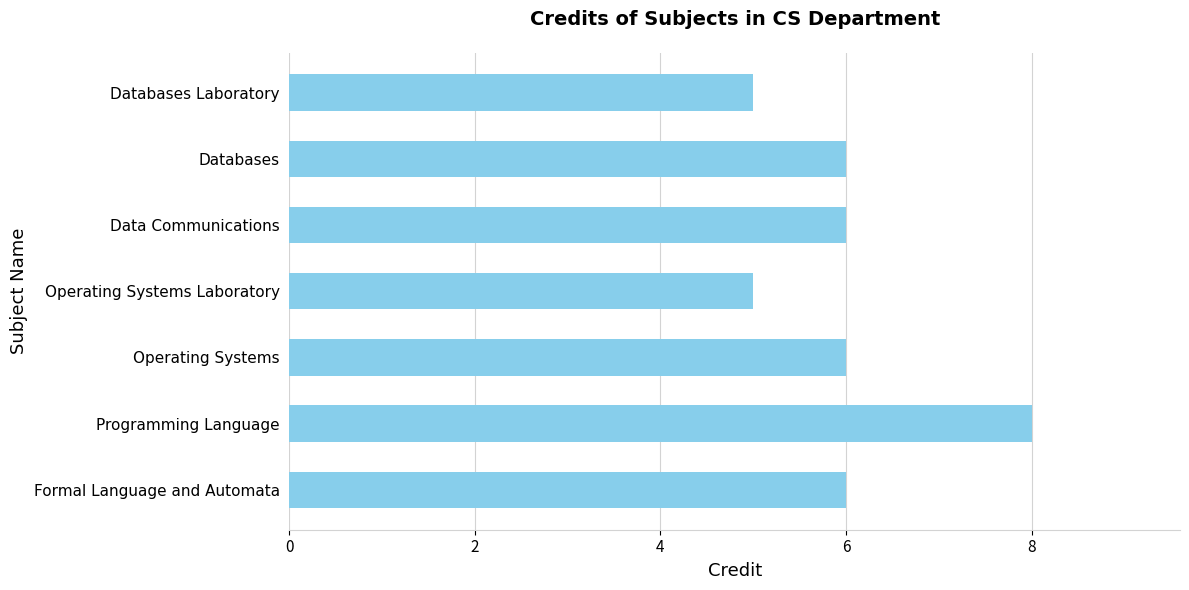

Are the bars grouped side by side (vs. stacked)?

No